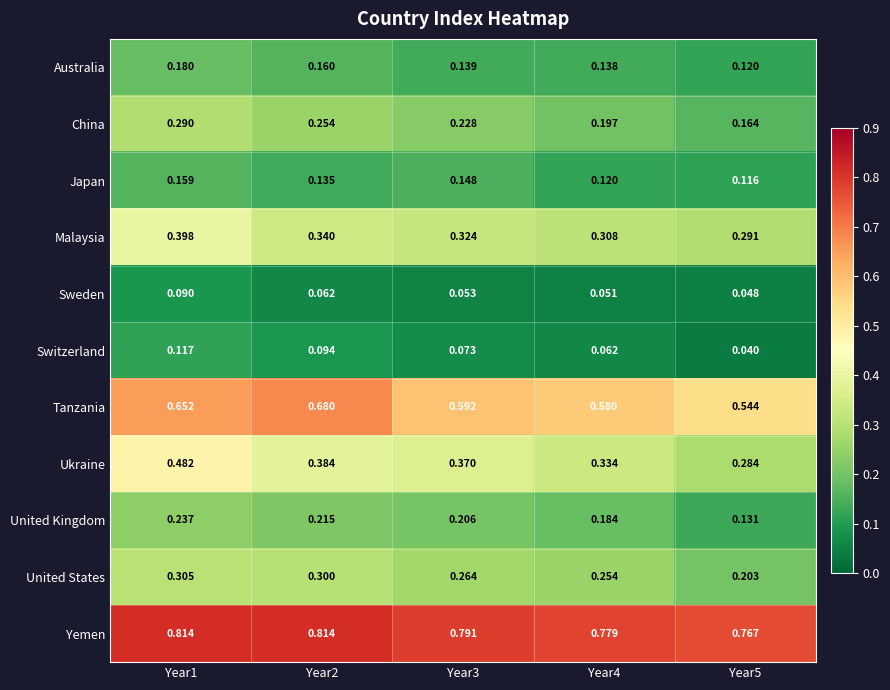

At Year2, list the series in order from largest to smallest.

Yemen, Tanzania, Ukraine, Malaysia, United States, China, United Kingdom, Australia, Japan, Switzerland, Sweden